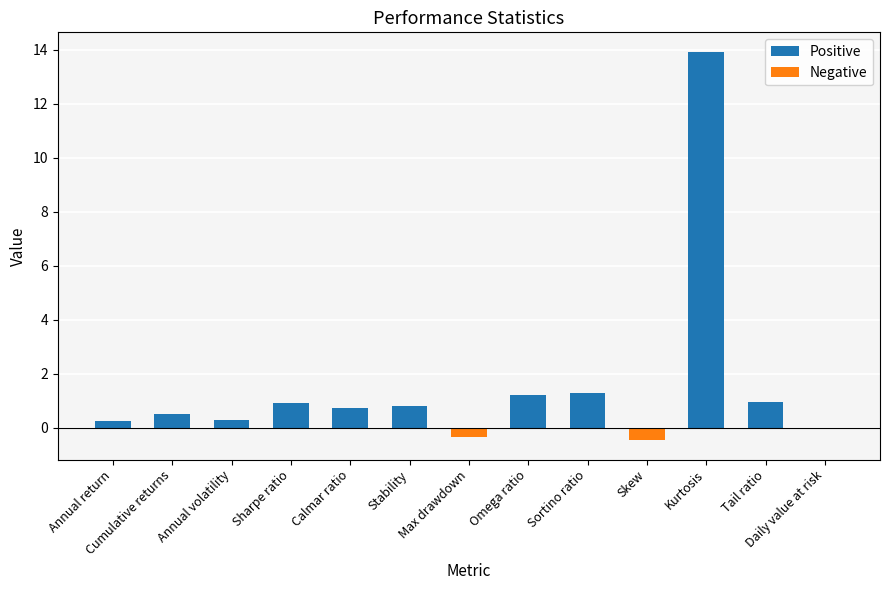

Is it true that the value at Sortino ratio is 0.8?

False